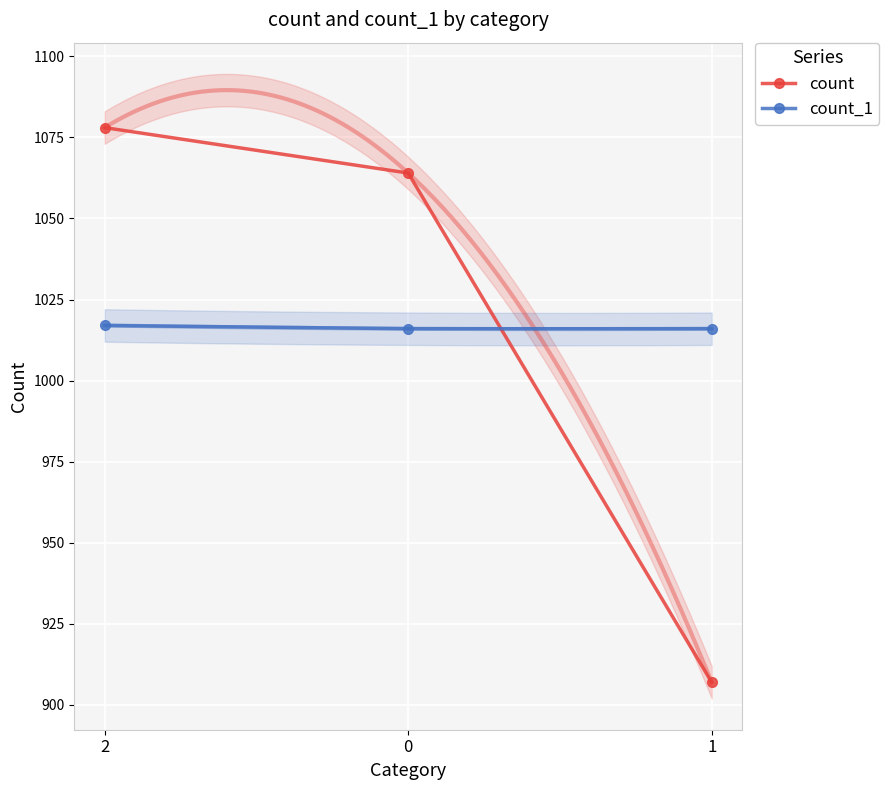

At 2, list the series in order from smallest to largest.

count_1, count